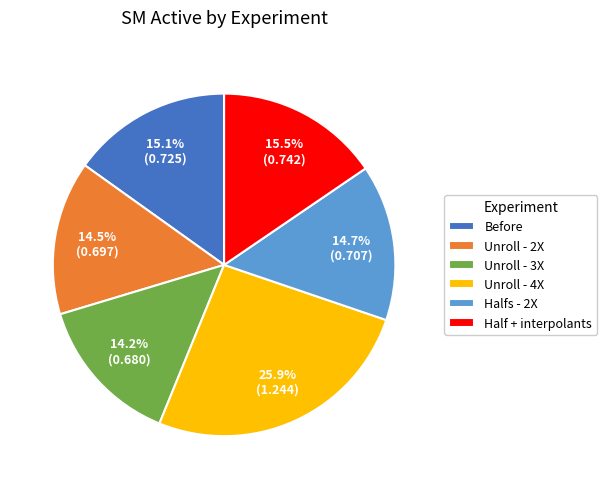

What percentage is the Unroll - 3X slice, to the nearest percent?

14%